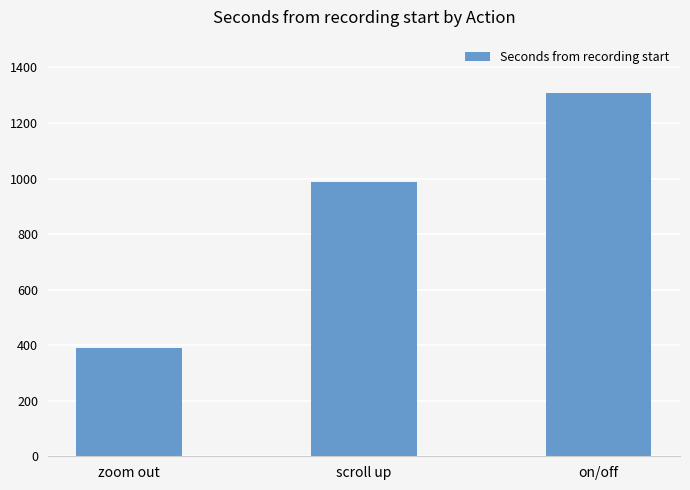

Rank the categories by value from highest to lowest.

on/off, scroll up, zoom out